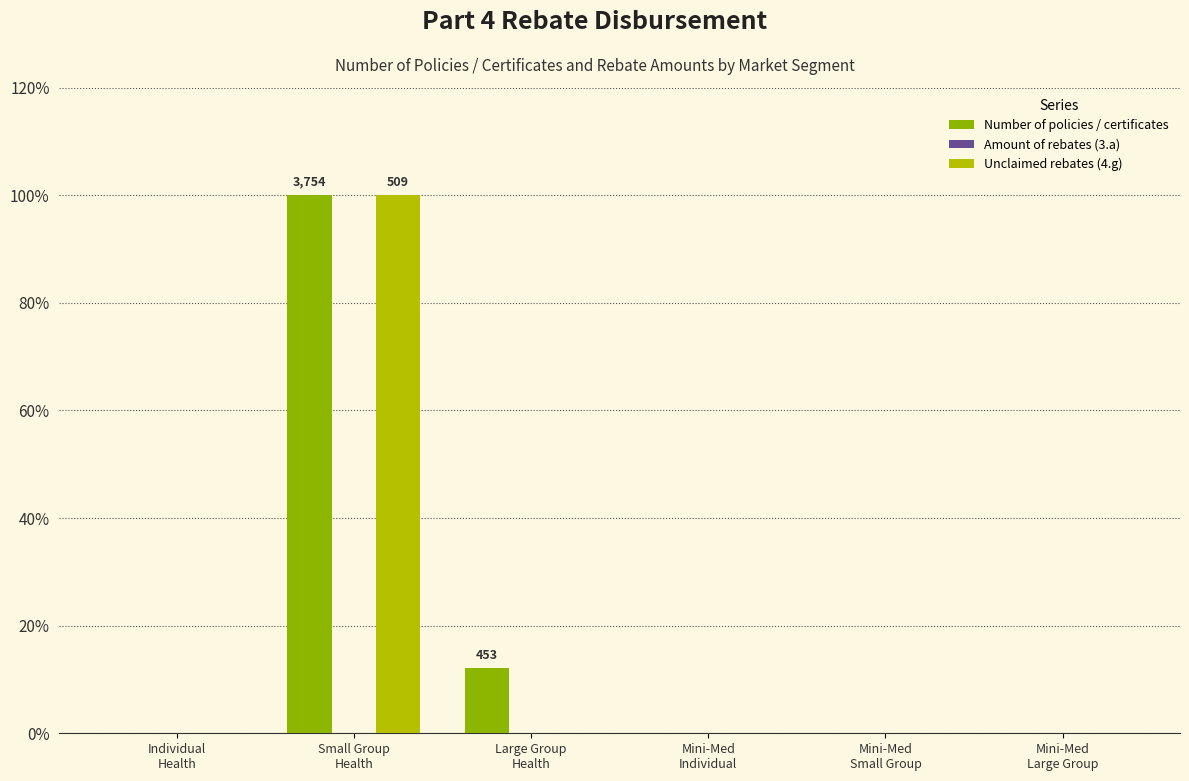

The value of Number of policies / certificates at Individual
Health is 0.0. True or false?

True